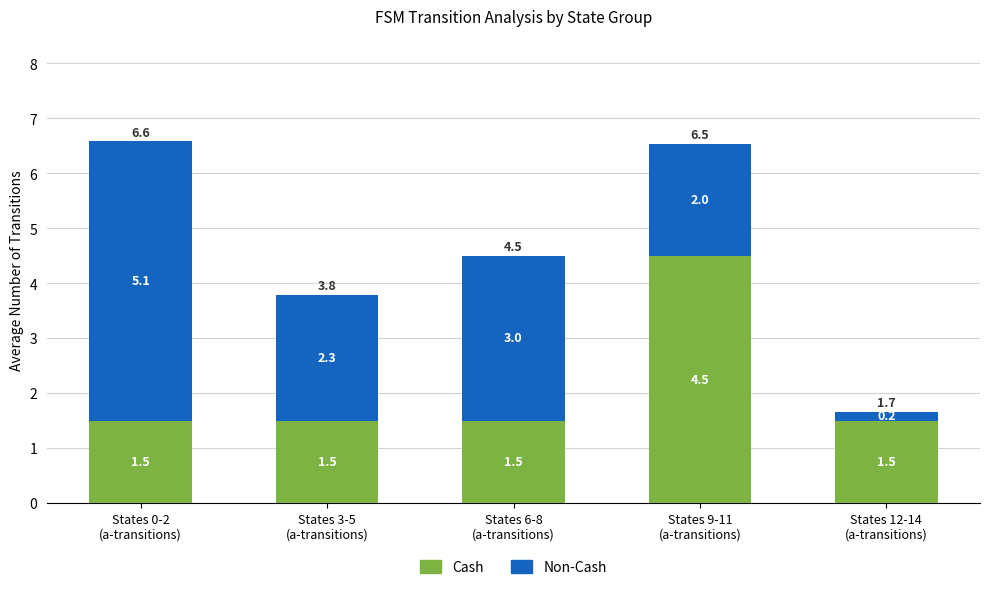

What is the average value of the Cash series?

2.1